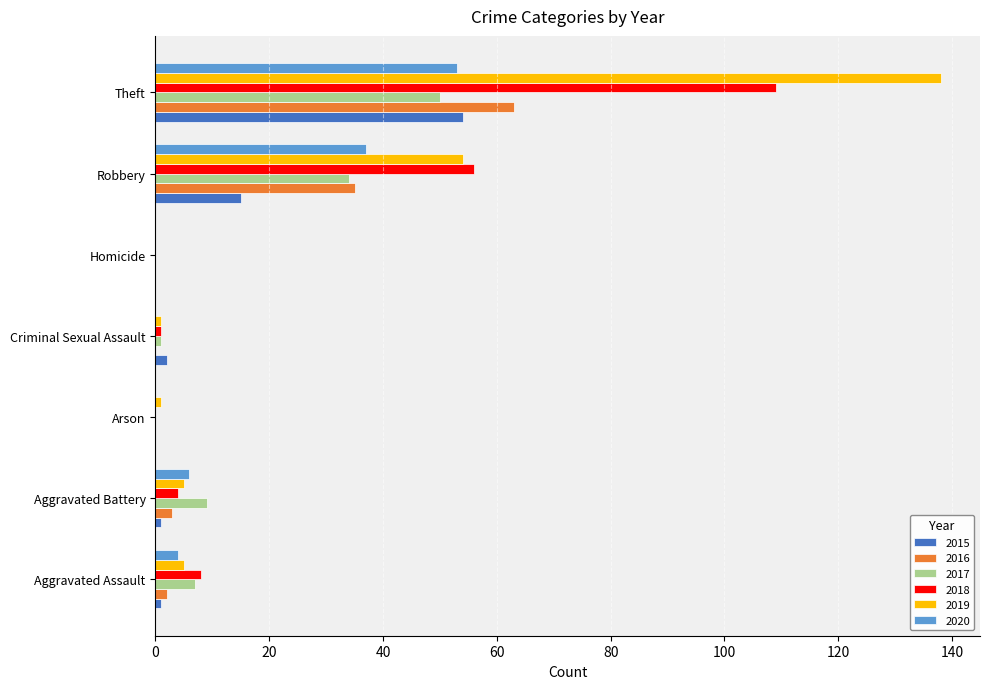

What are all the series names shown in the legend?

2015, 2016, 2017, 2018, 2019, 2020